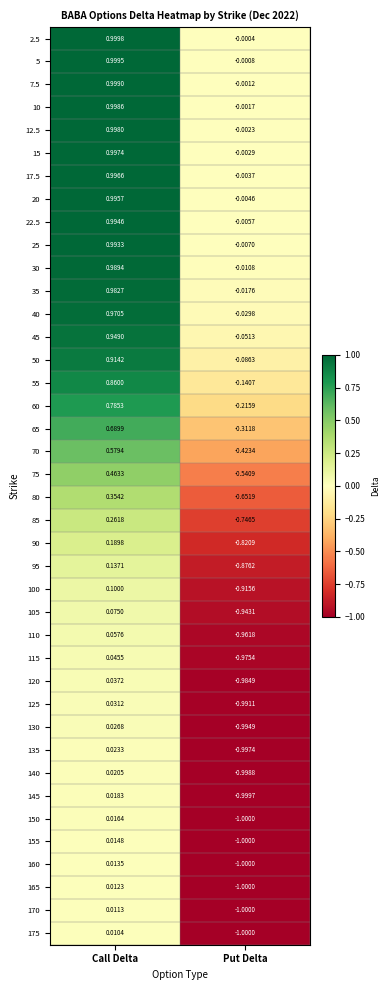

At which category does the chart reach its minimum across all series?

Put Delta